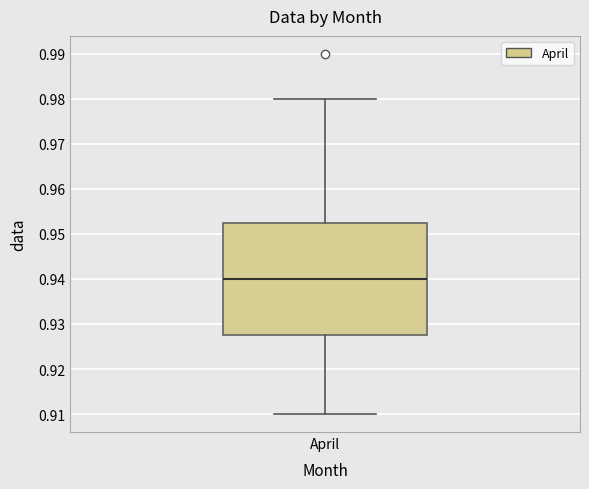

Where does the median line of the box for April sit on the y-axis? The values are not printed on the chart, so give them approximately, as read against the axis.

0.940